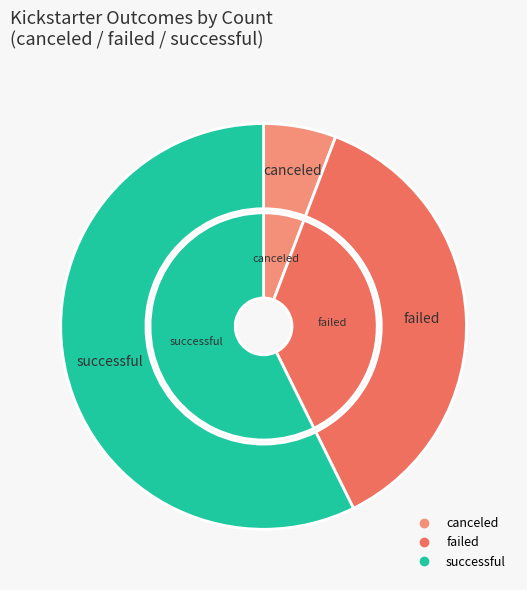

How many slices are in this pie chart?

3